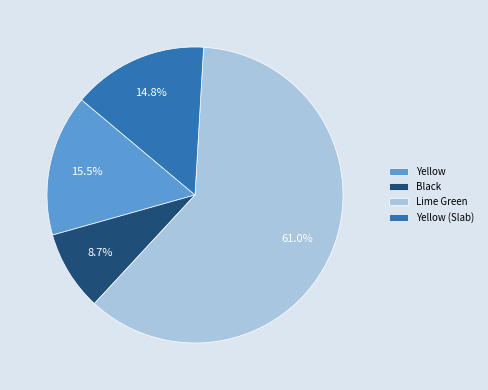

Which slice is the smallest?

Black